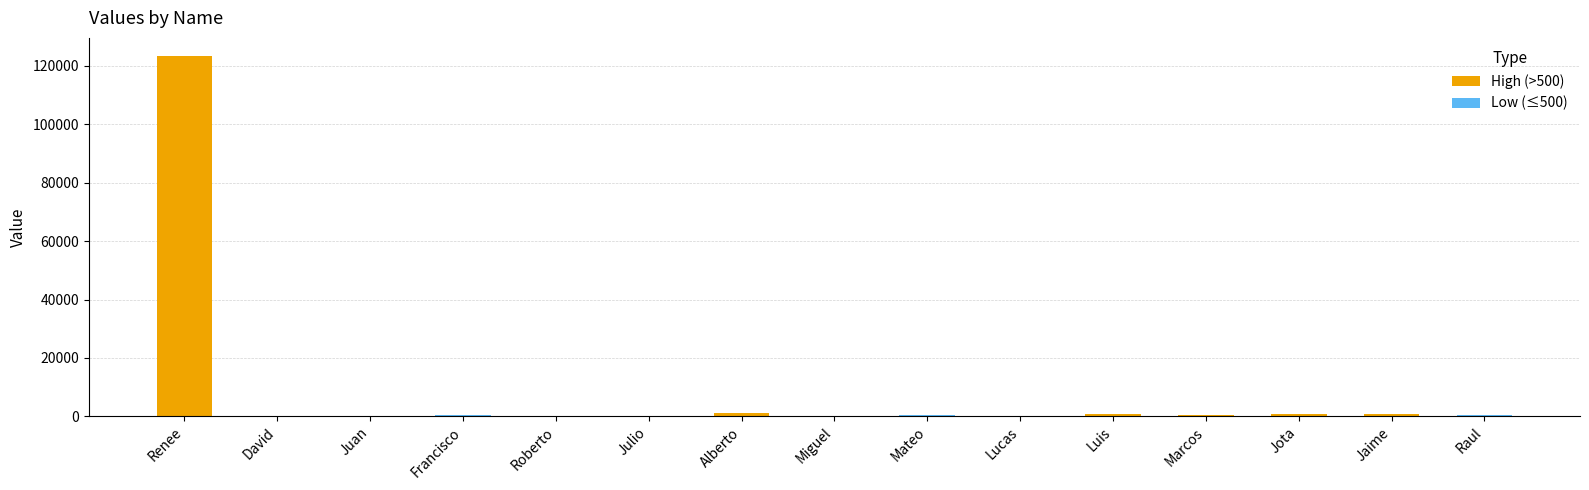

Where is the data nearest to the value 61783?

Alberto